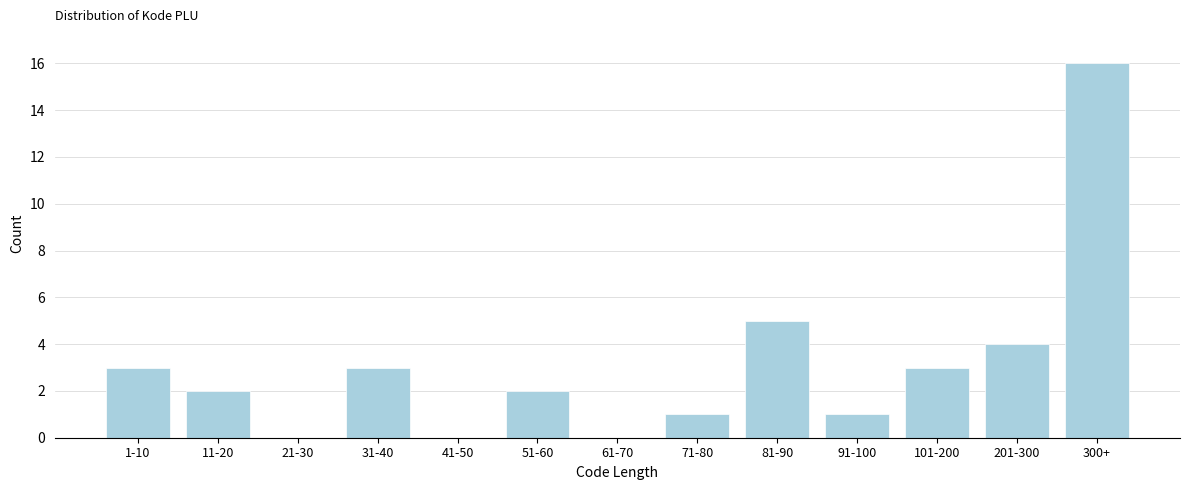

Reading left to right, transcribe all the data shown in this chart.

1-10=3	11-20=2	21-30=0	31-40=3	41-50=0	51-60=2	61-70=0	71-80=1	81-90=5	91-100=1	101-200=3	201-300=4	300+=16